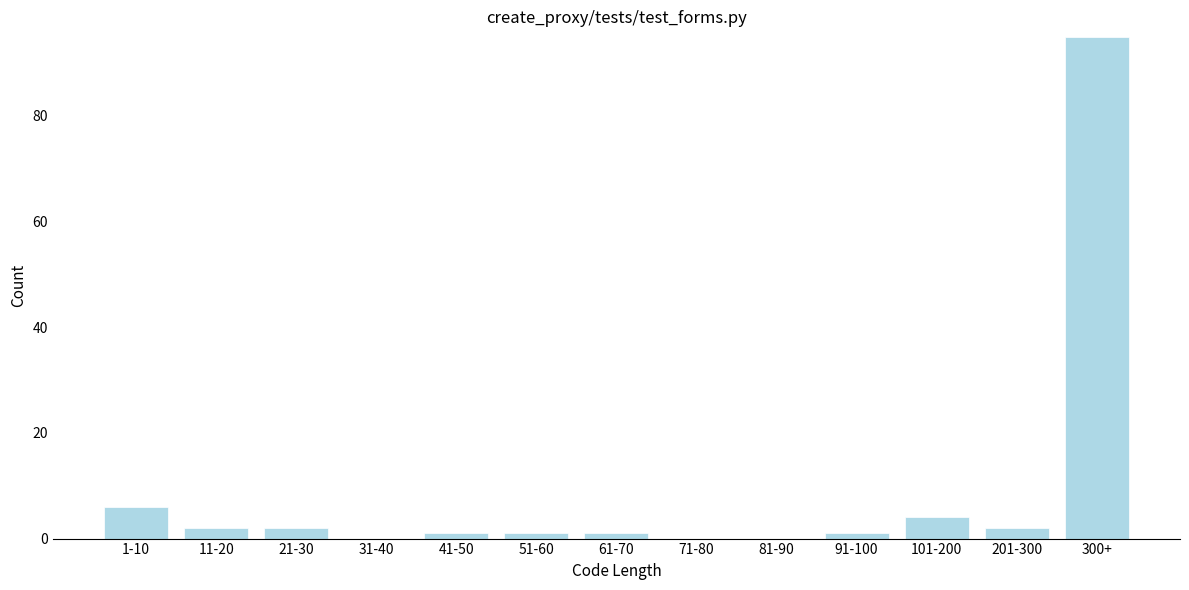

Reading left to right, transcribe all the data shown in this chart.

1-10=6	11-20=2	21-30=2	31-40=0	41-50=1	51-60=1	61-70=1	71-80=0	81-90=0	91-100=1	101-200=4	201-300=2	300+=95